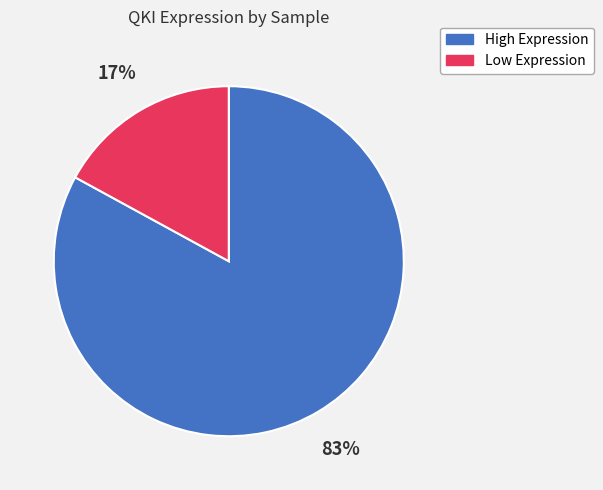

Is there any slice that represents more than half of the pie?

Yes